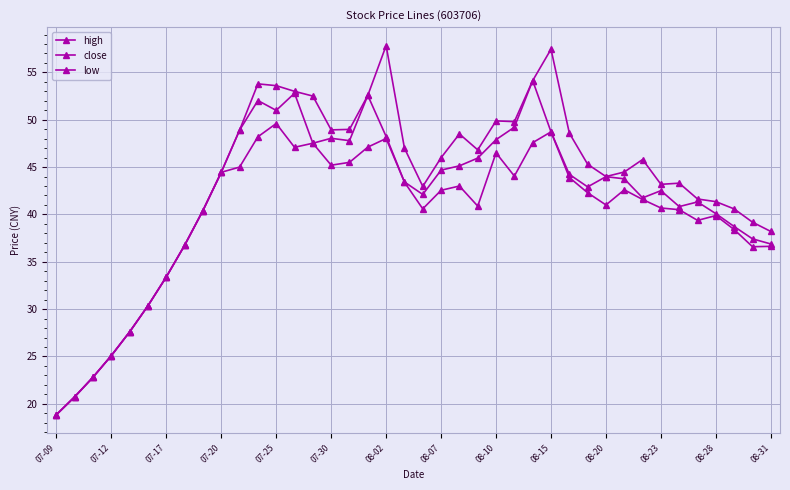

Rank the series by their maximum value, from lowest to highest.

low, close, high